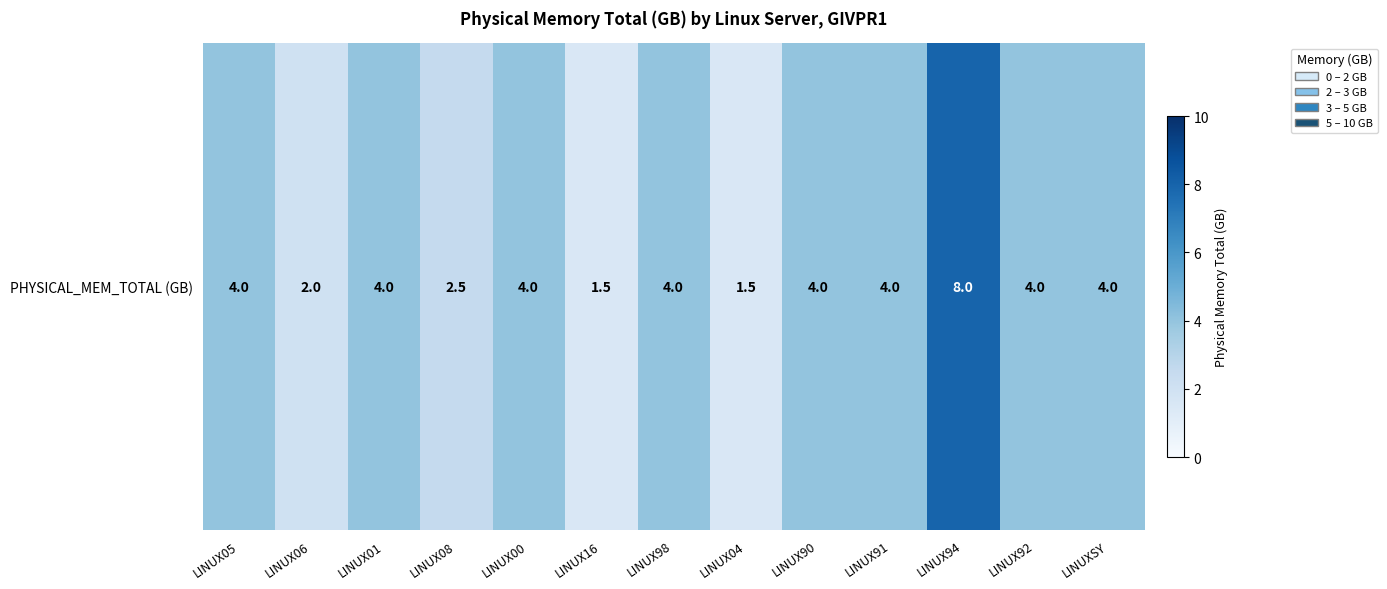

List the labels in order of value, largest first.

LINUX94, LINUX05, LINUX01, LINUX00, LINUX98, LINUX90, LINUX91, LINUX92, LINUXSY, LINUX08, LINUX06, LINUX16, LINUX04